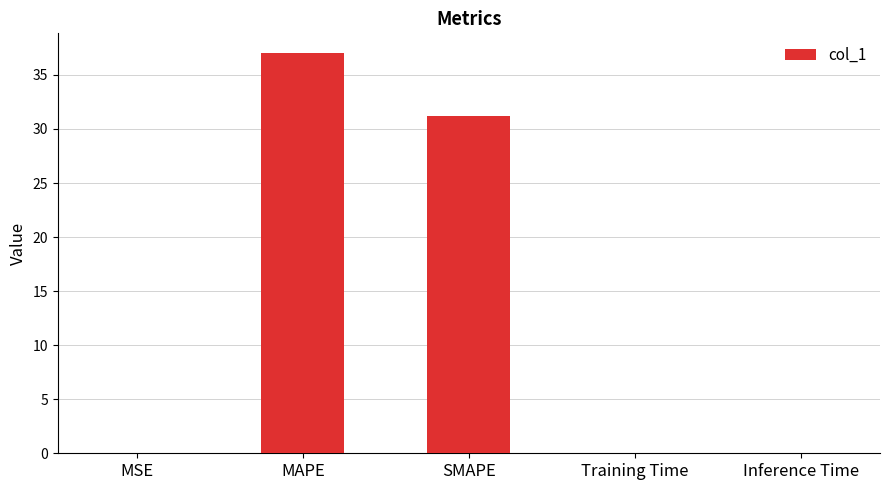

What is the sum of all values?

68.2